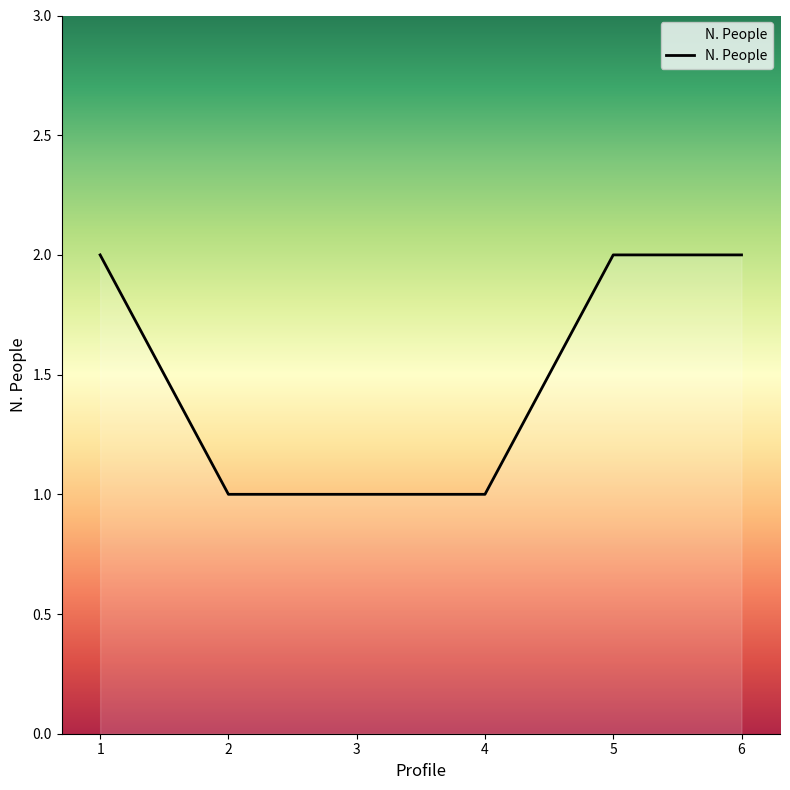

True or false: there are more than 2 points higher than both neighbors.

False